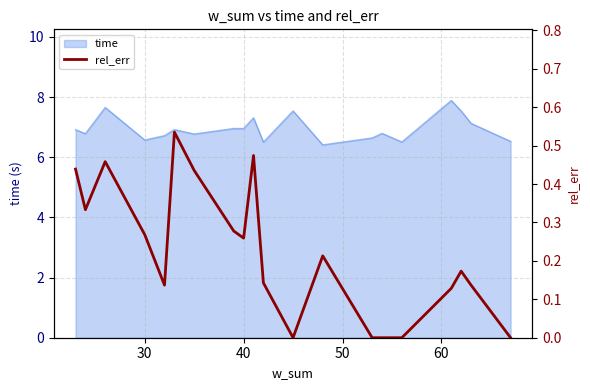

Reading left to right, what are all the values shown in this chart?

0.4	0.3	0.5	0.3	0.1	0.5	0.4	0.3	0.3	0.5	0.1	0.0	0.2	0.0	0.0	0.0	0.1	0.2	0.1	0.0